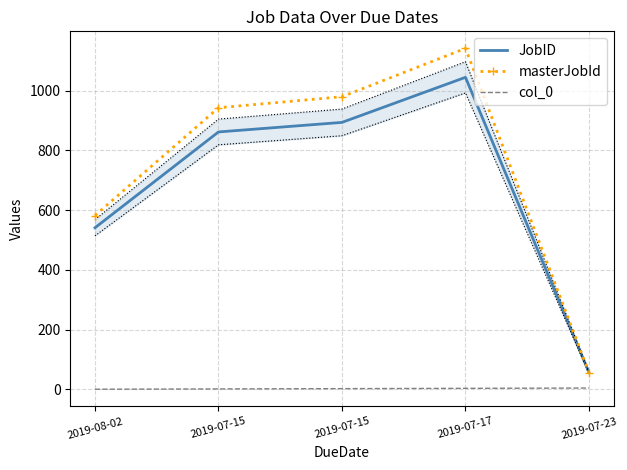

At which label does JobID reach its peak?

2019-07-17